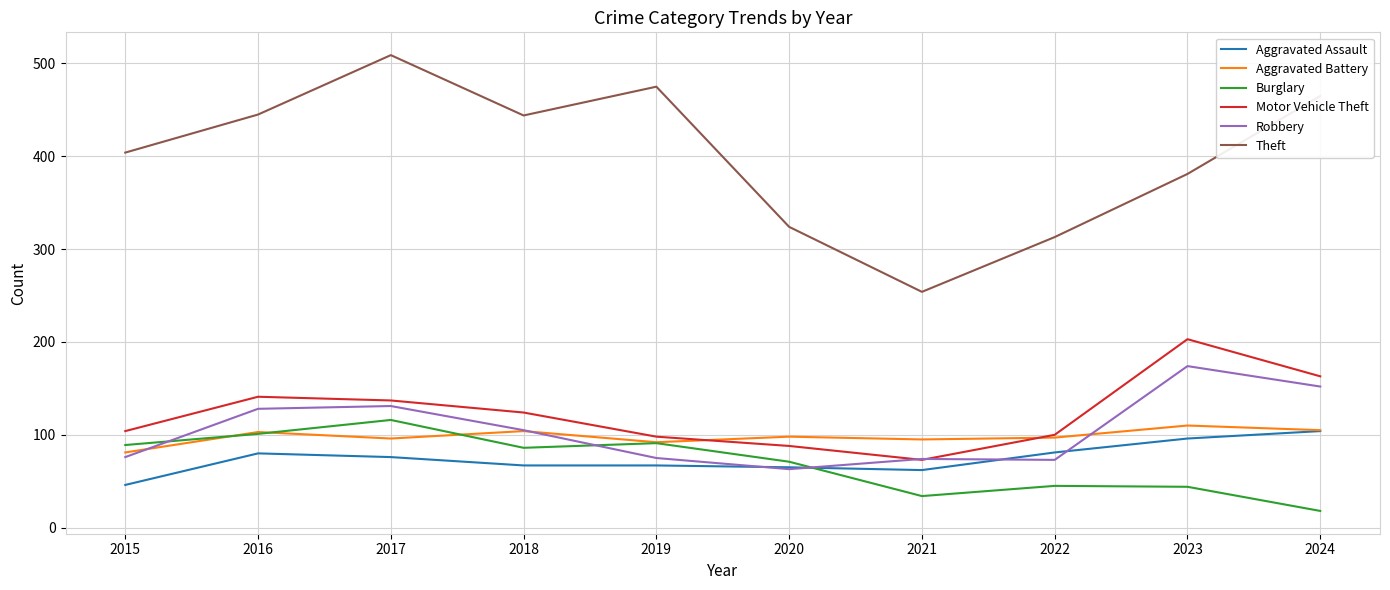

In Theft, how many points are lower than both neighbors (excluding endpoints)?

2